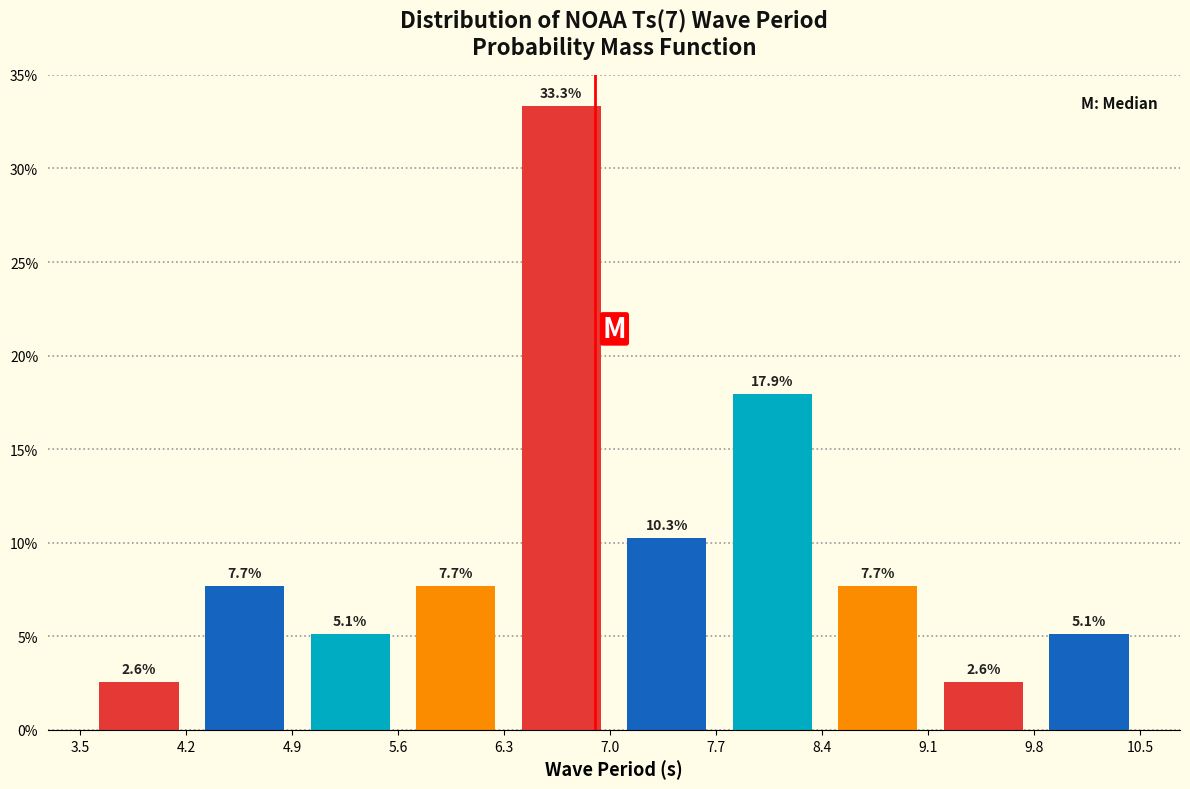

Over which range of the x-axis is the bar tallest?

6.3 to 7.0